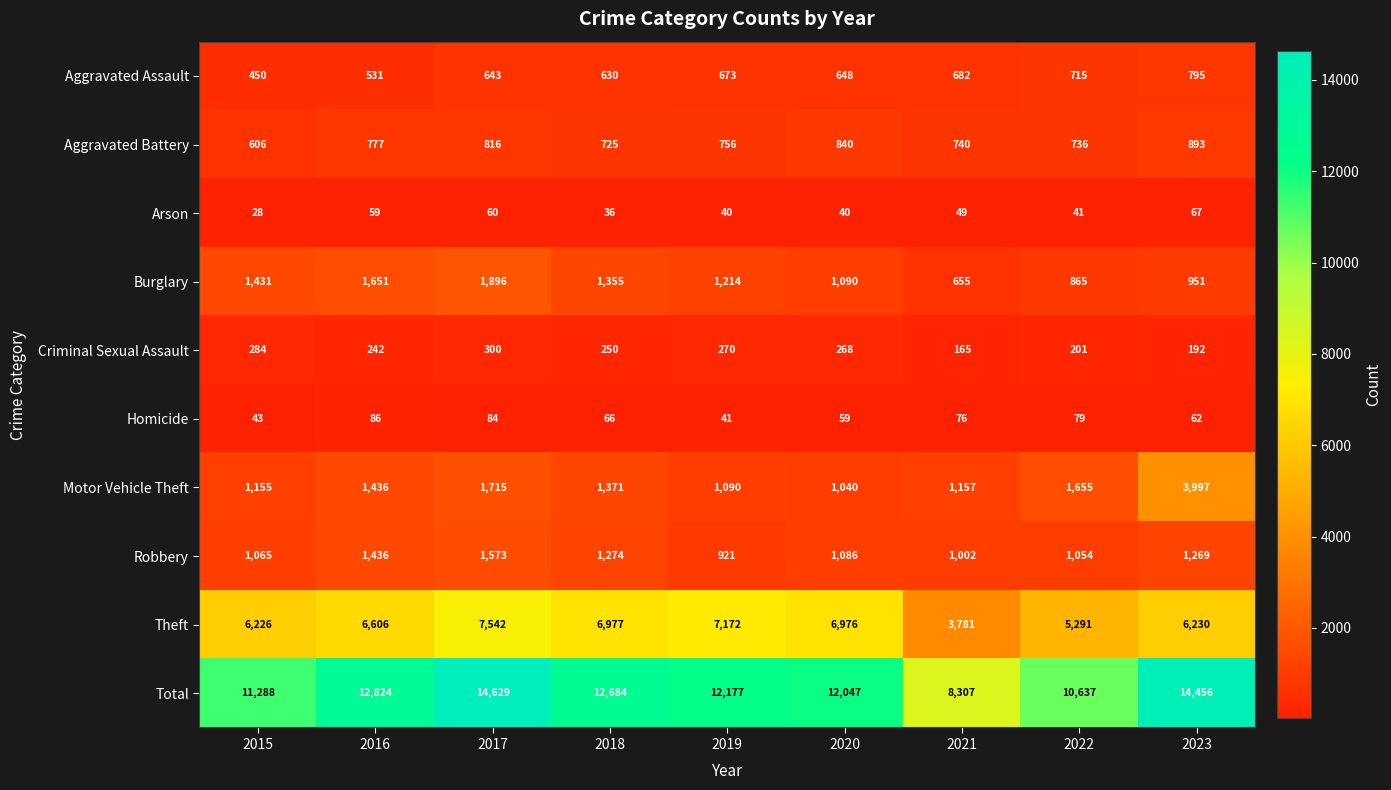

Where does the Burglary series first go above 1214?

2015